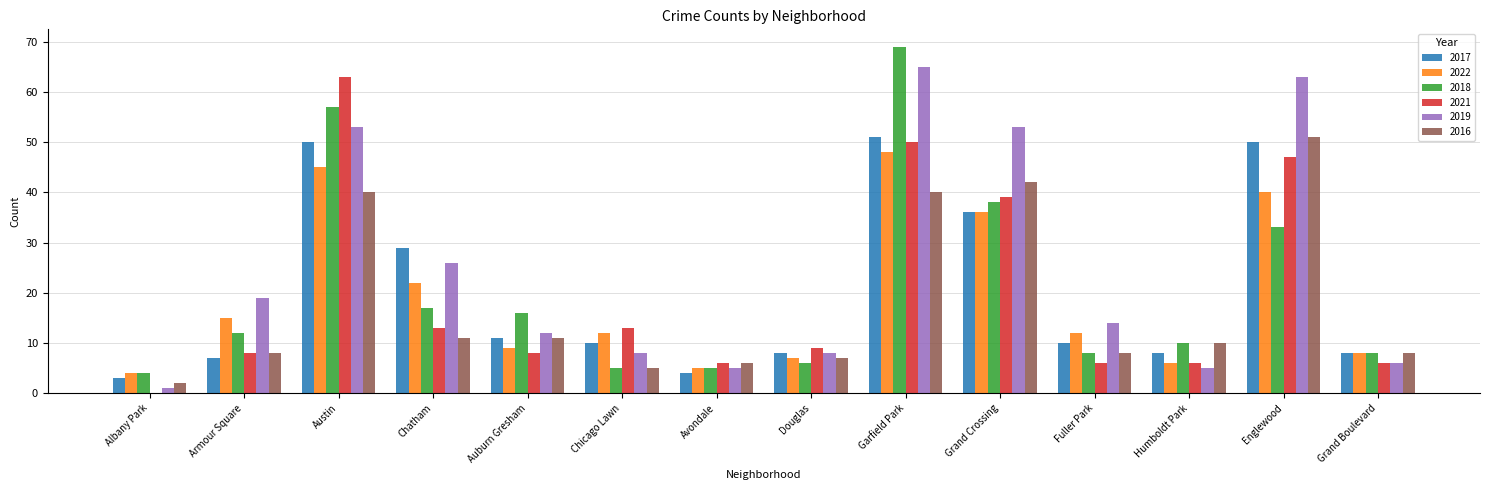

What is the total value across all series at Chicago Lawn?

53